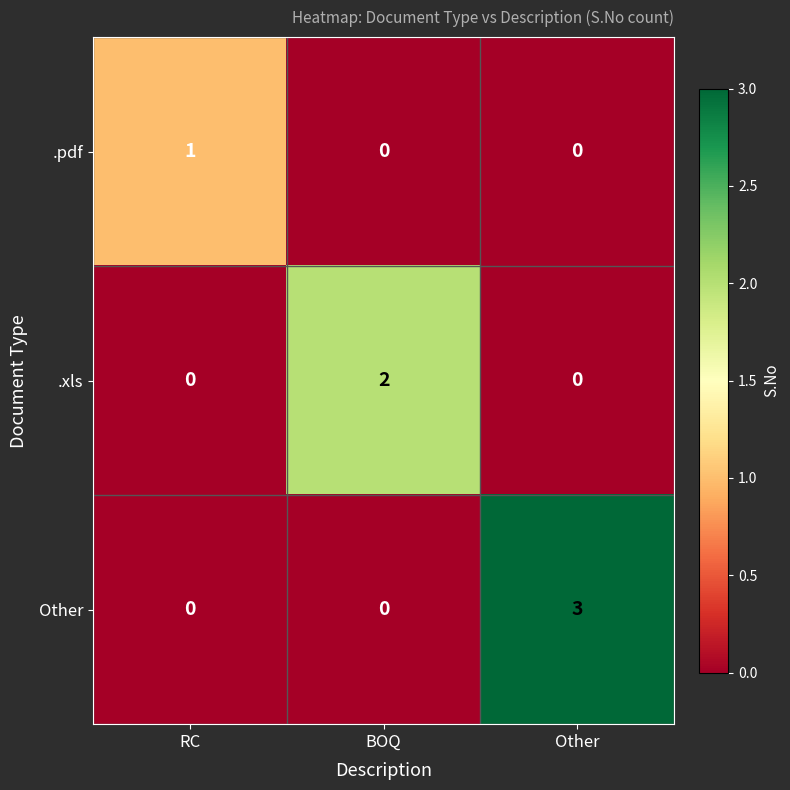

Is the value of .pdf at Other greater than the value of .xls at BOQ?

No